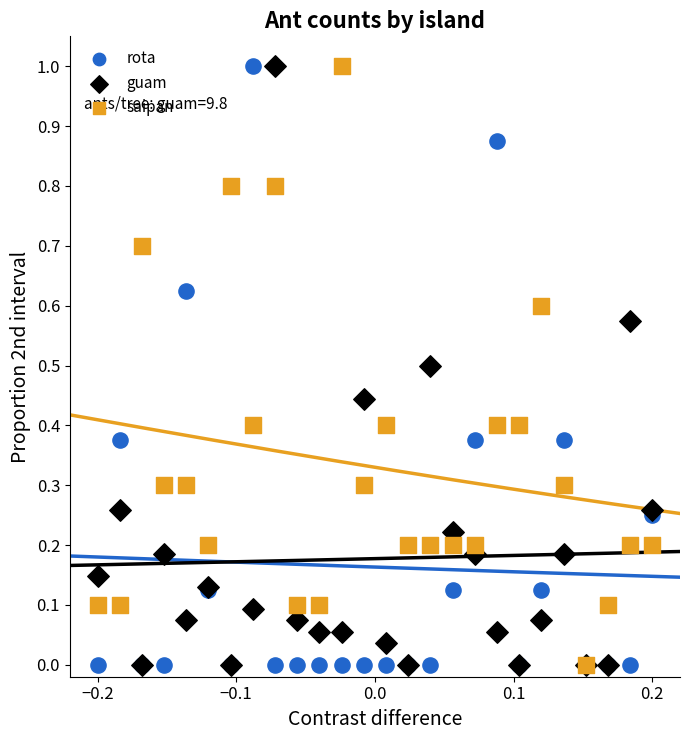

What are all the series names shown in the legend?

rota, guam, saipan